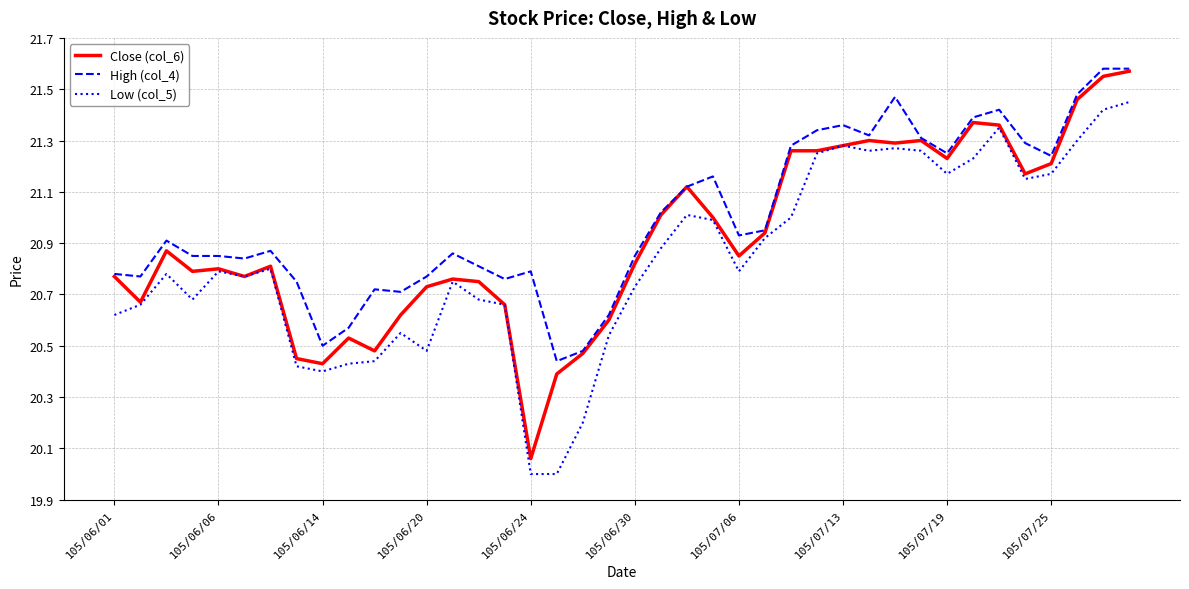

How many lines are shown in the chart?

3